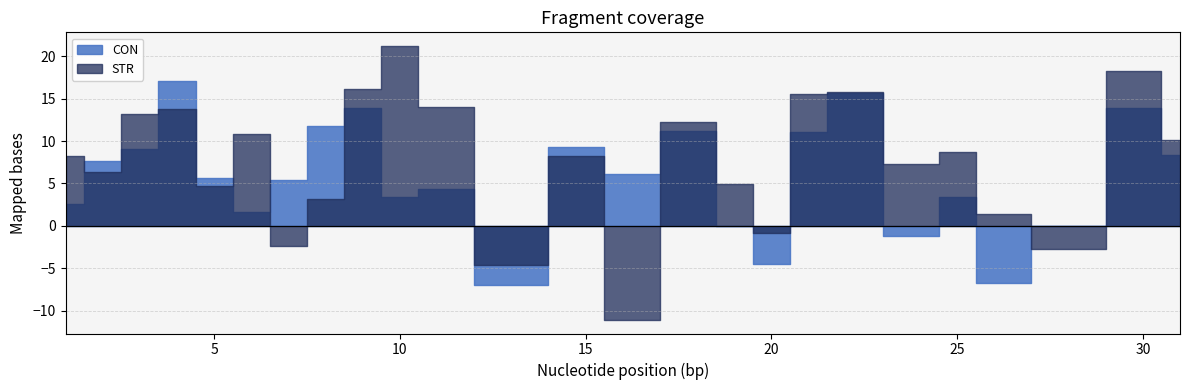

Where is STR nearest to the value 5?

19